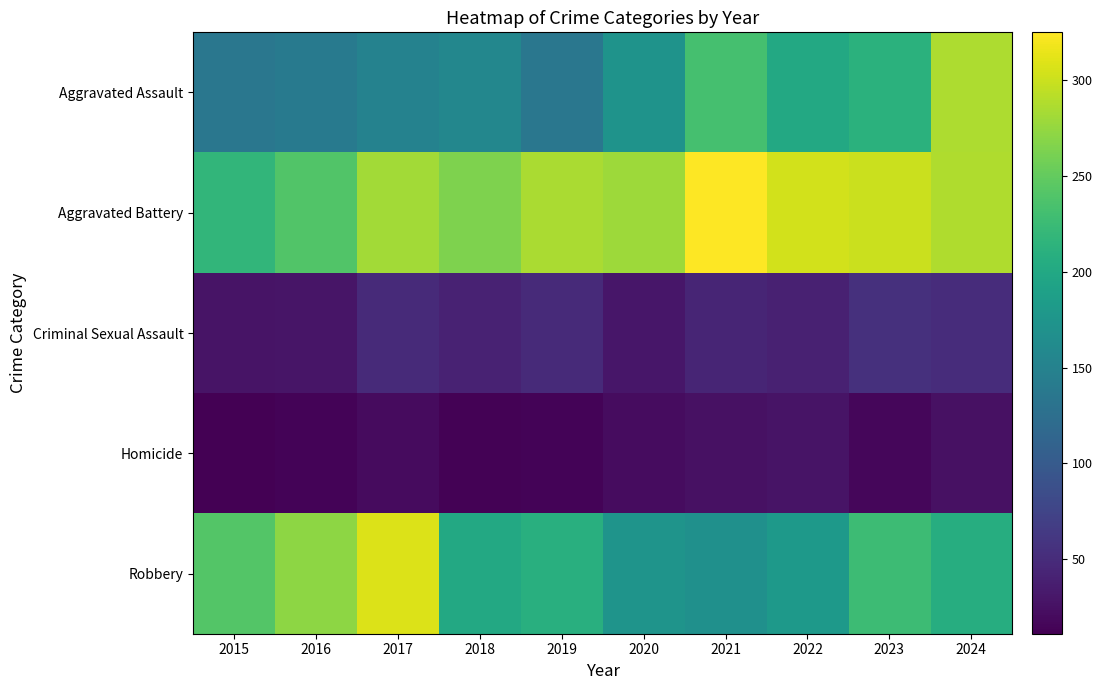

Rank the series by their maximum value, from highest to lowest.

Aggravated Battery, Robbery, Aggravated Assault, Criminal Sexual Assault, Homicide